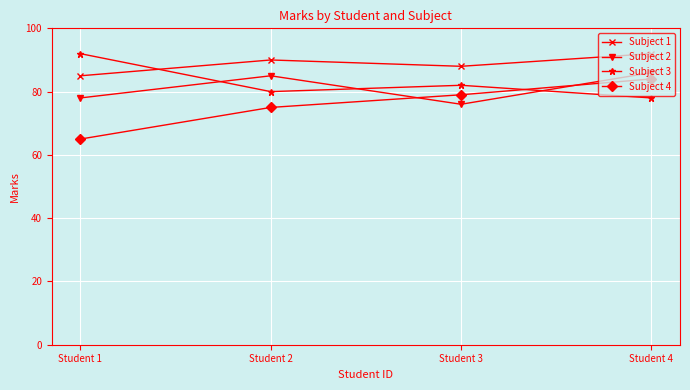

What are all the series names shown in the legend?

Subject 1, Subject 2, Subject 3, Subject 4